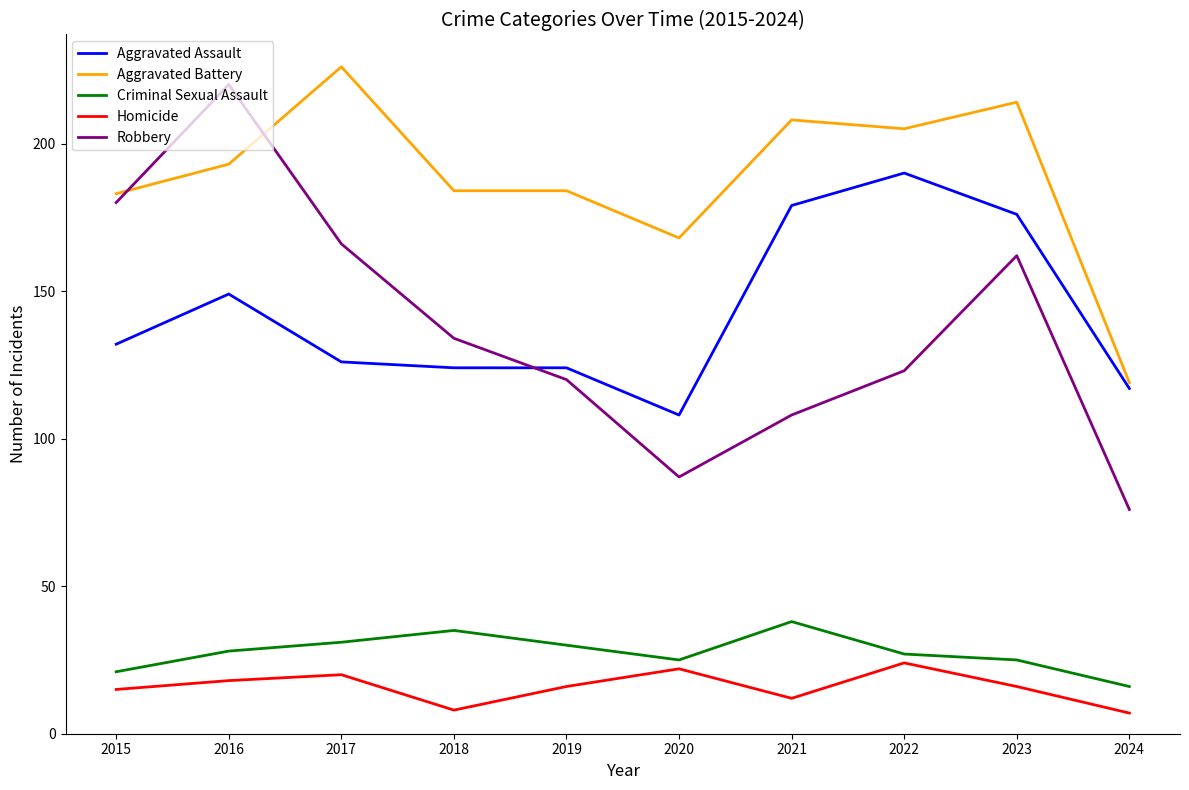

Which series has the largest range (max minus min)?

Robbery